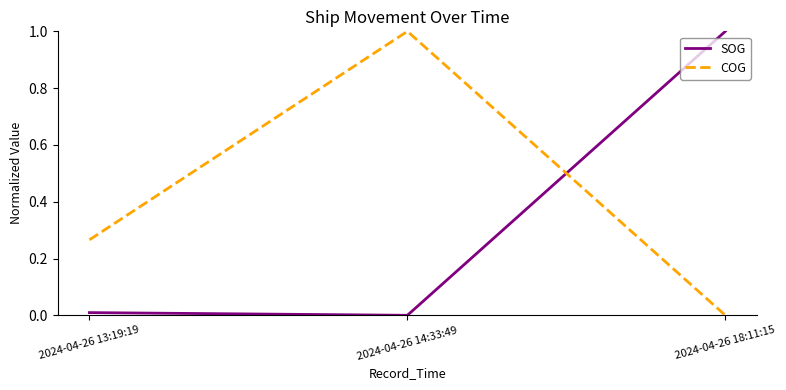

At which label is SOG closest to 0?

2024-04-26 14:33:49